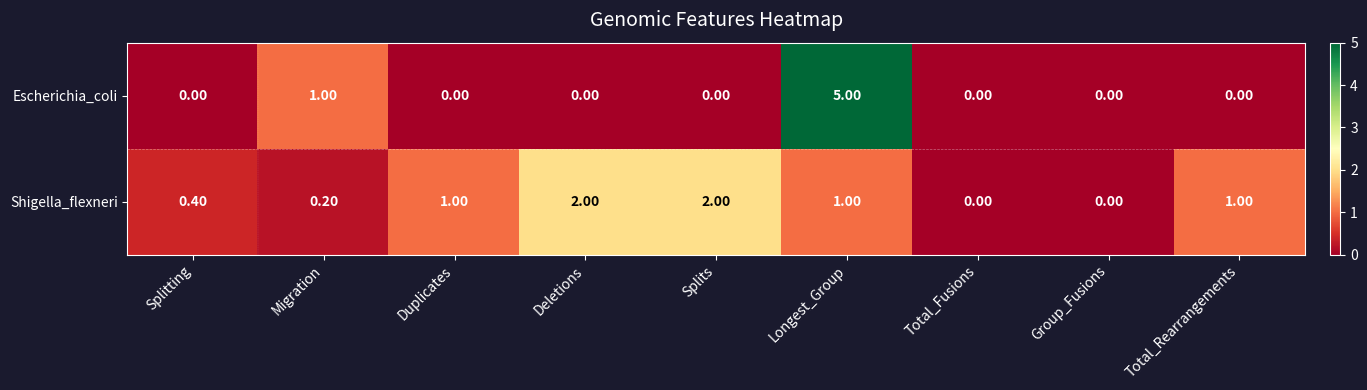

Which series changed the most between Migration and Splits?

Shigella_flexneri